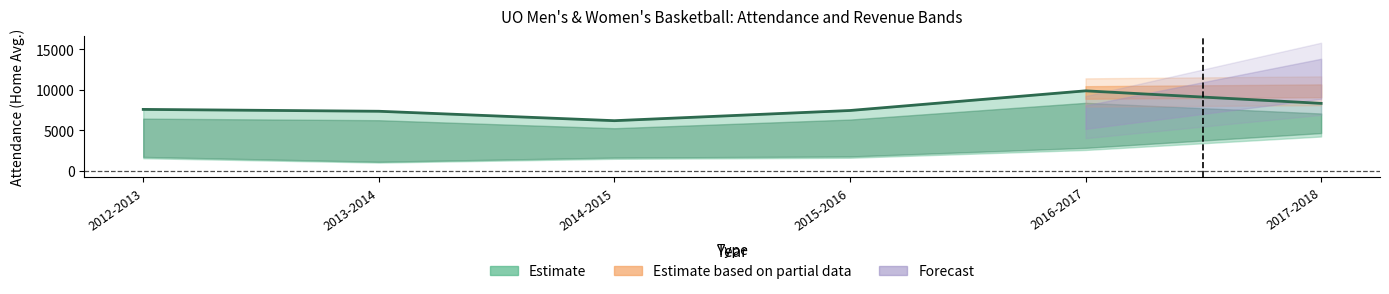

What is the difference between the maximum and minimum values?

3686